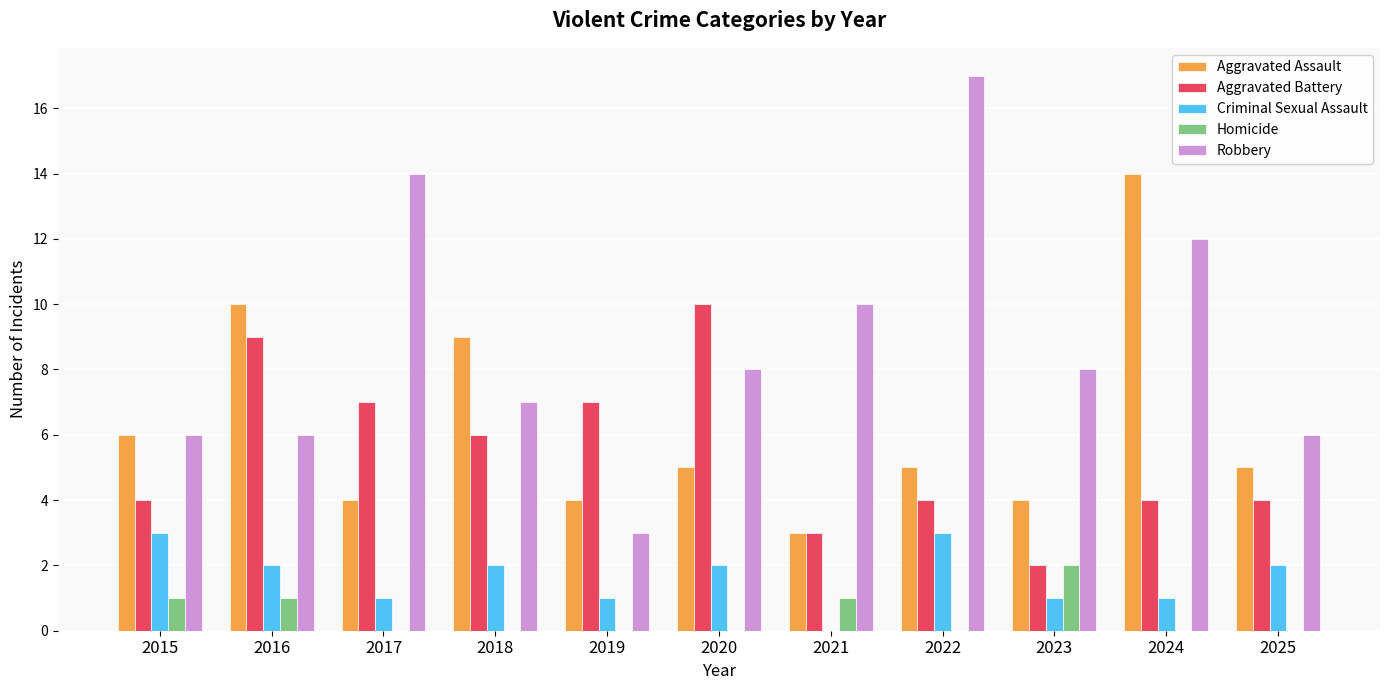

What is the greatest value displayed?

17